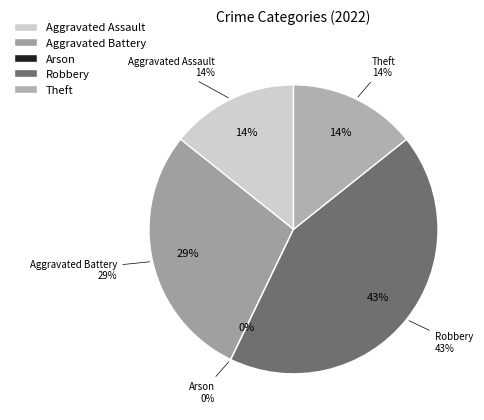

To the nearest percent, what is the combined percentage of Arson and Robbery?

43%